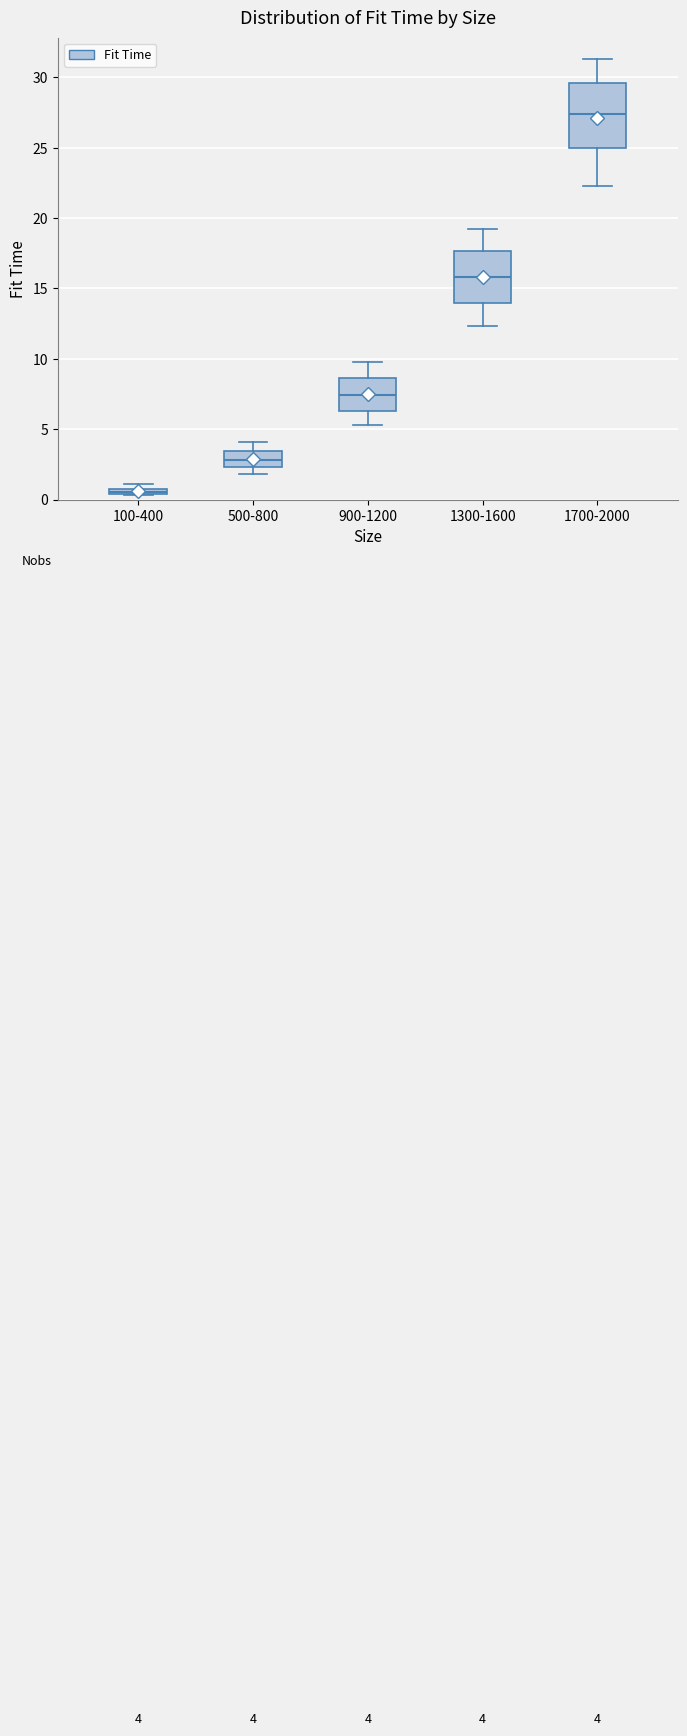

Comparing the boxes themselves (not the whiskers), which one is the tallest?

1700-2000